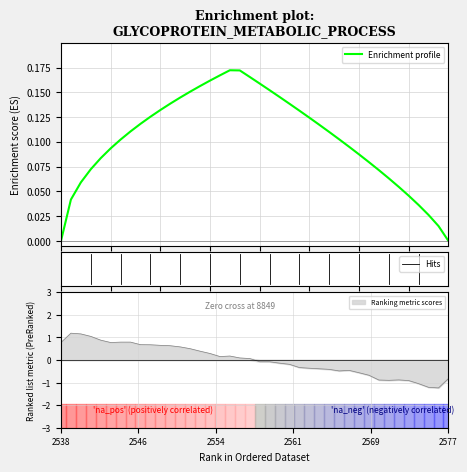

What is the change in value from 28 to 31?

-0.2